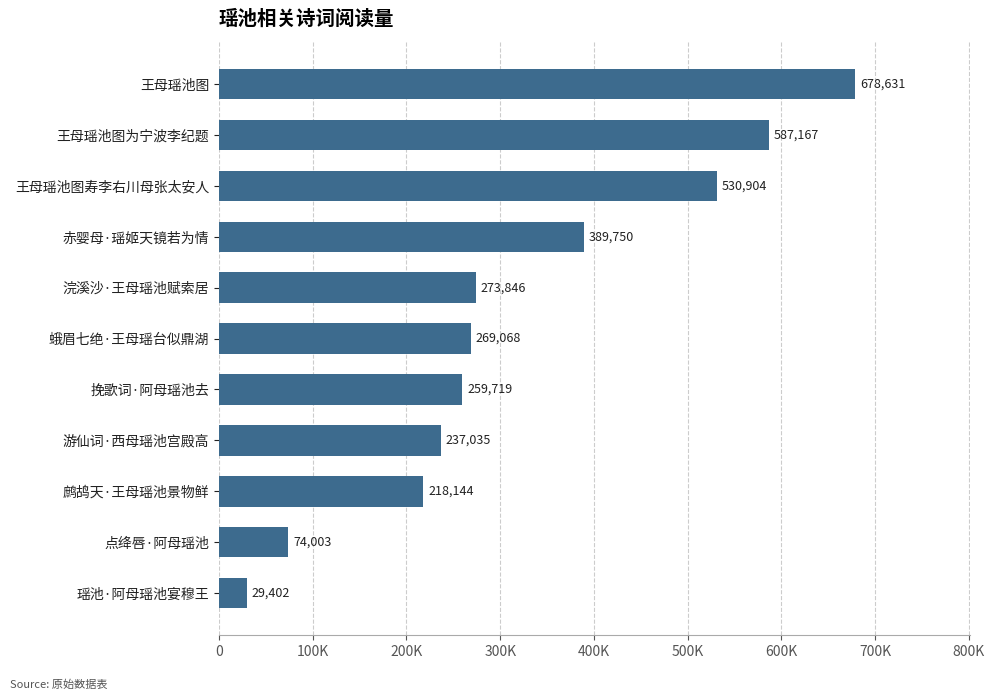

List the labels in order of value, largest first.

王母瑶池图, 王母瑶池图为宁波李纪题, 王母瑶池图寿李右川母张太安人, 赤婴母·瑶姬天镜若为情, 浣溪沙·王母瑶池赋索居, 蛾眉七绝·王母瑶台似鼎湖, 挽歌词·阿母瑶池去, 游仙词·西母瑶池宫殿高, 鹧鸪天·王母瑶池景物鲜, 点绛唇·阿母瑶池, 瑶池·阿母瑶池宴穆王